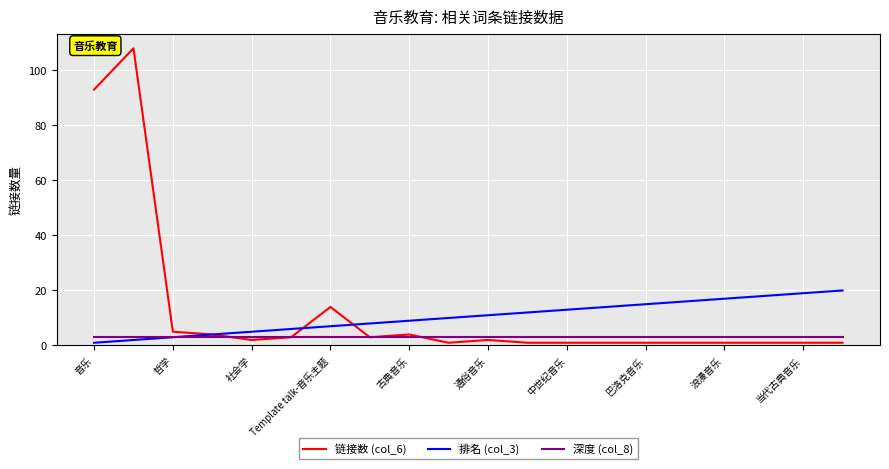

Rank the series by their maximum value, from highest to lowest.

链接数 (col_6), 排名 (col_3), 深度 (col_8)